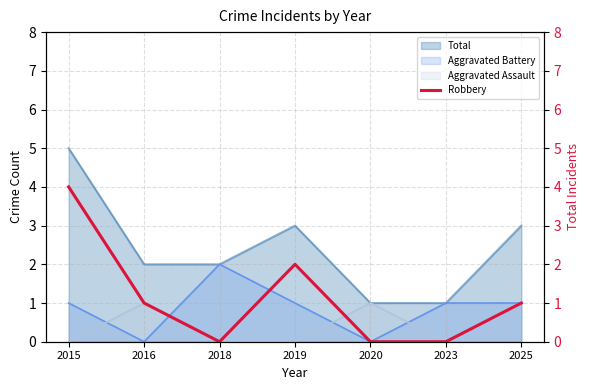

Is the value of Aggravated Battery at 2020 greater than the value of Aggravated Assault at 2020?

No